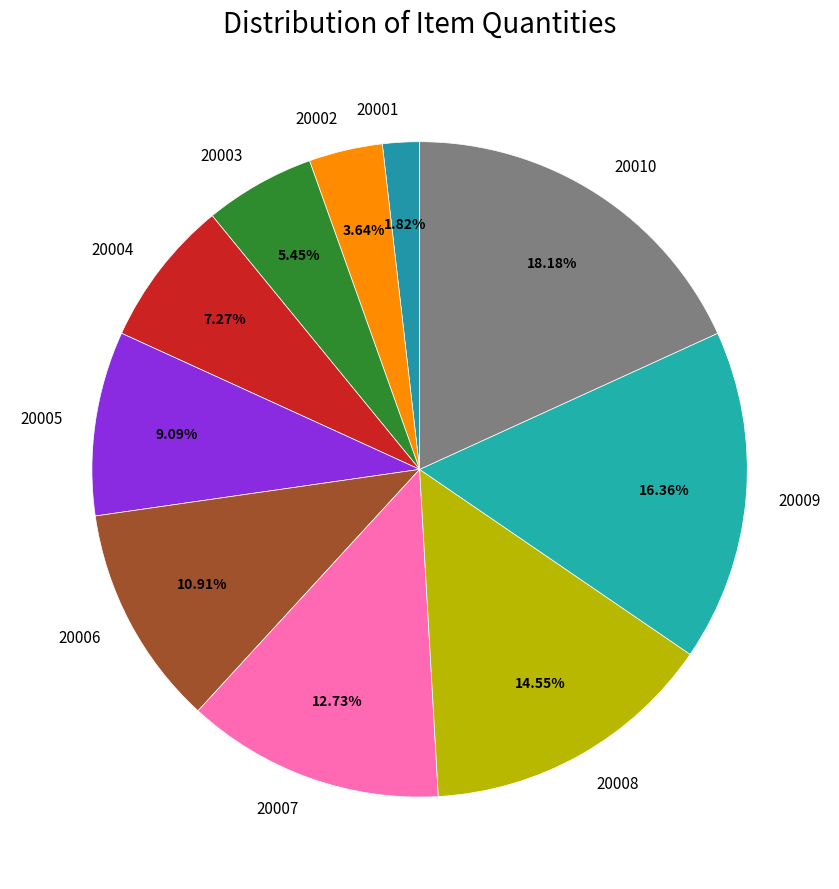

How many segments does this pie chart have?

10